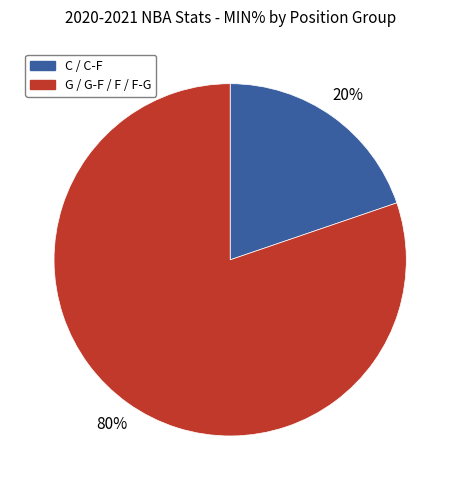

To the nearest percent, what is the average slice percentage?

50%